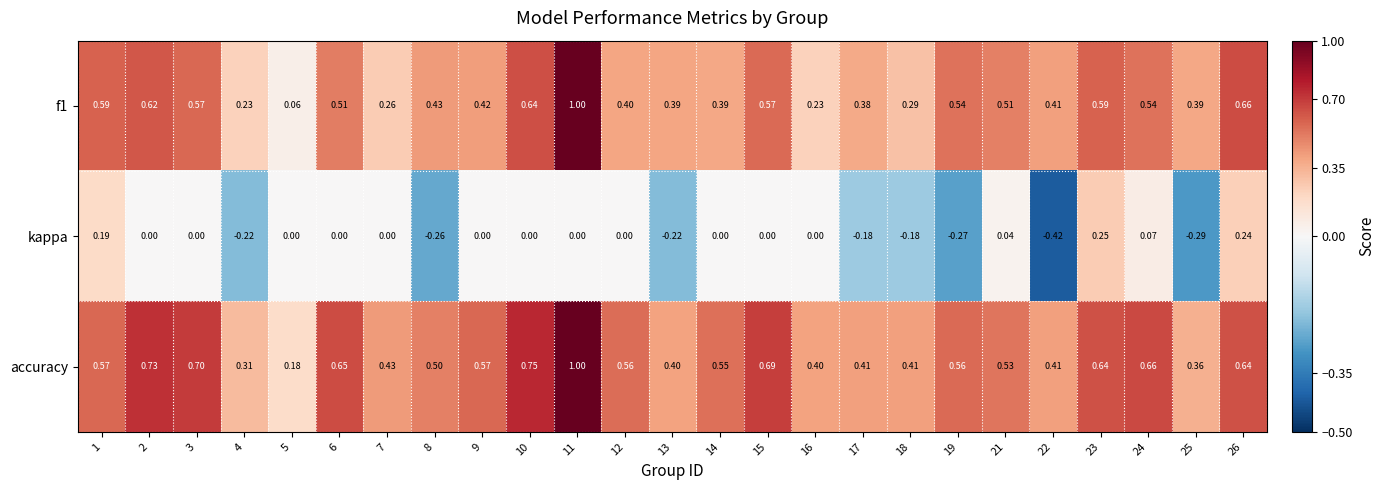

Is the value of f1 at 23 greater than the value of kappa at 26?

Yes